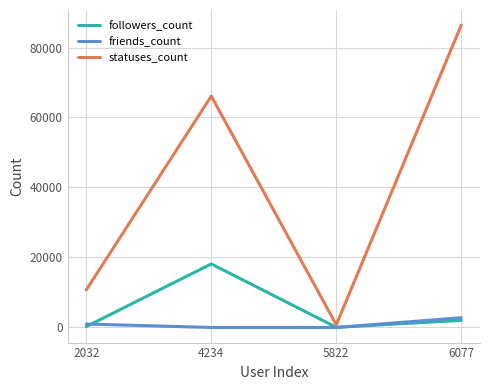

Does the chart display data point markers on the line(s)?

No